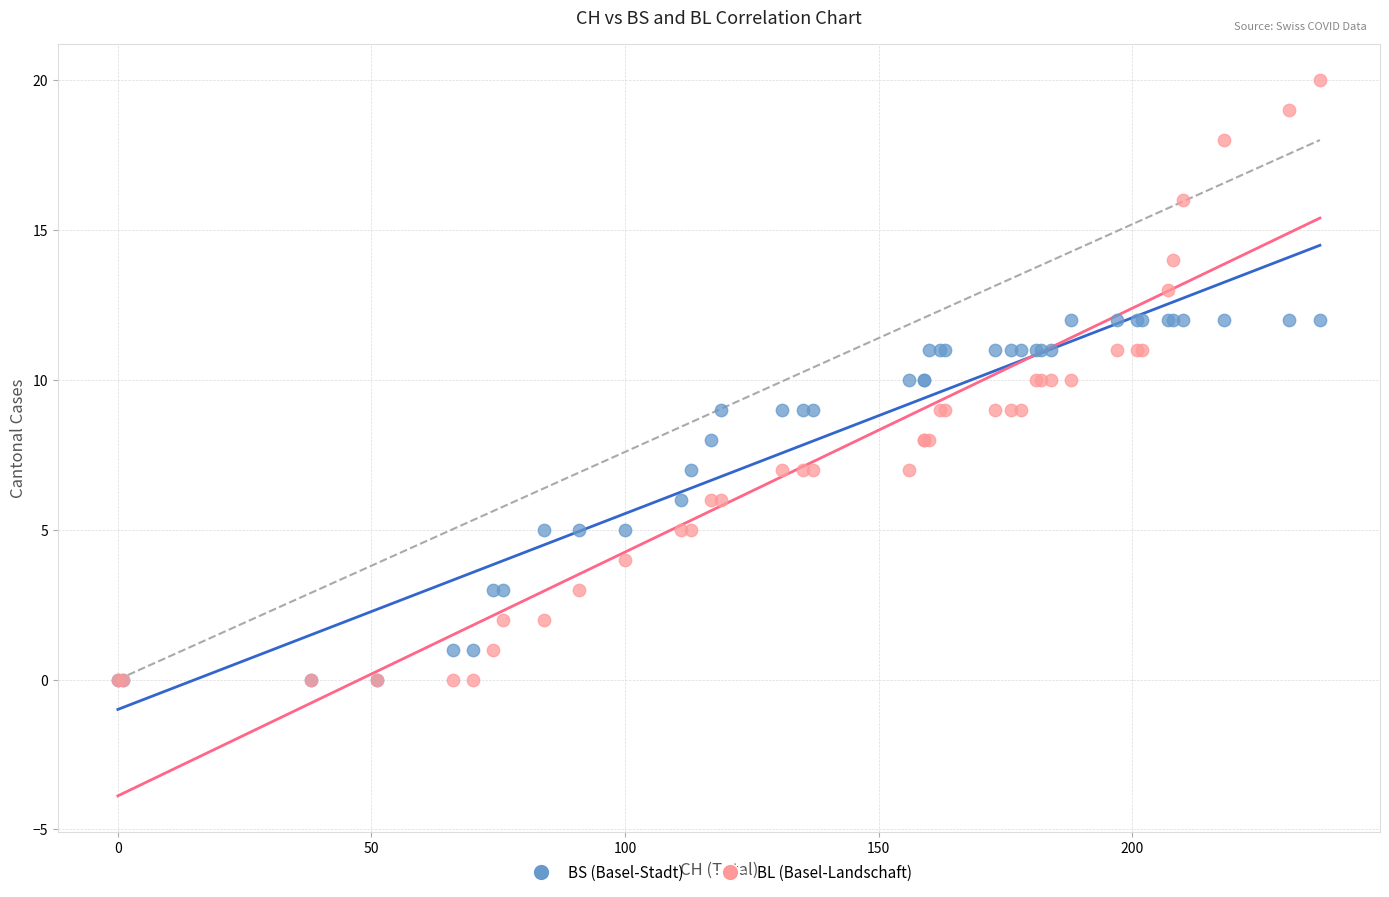

What are all the series names shown in the legend?

BS (Basel-Stadt), BL (Basel-Landschaft)